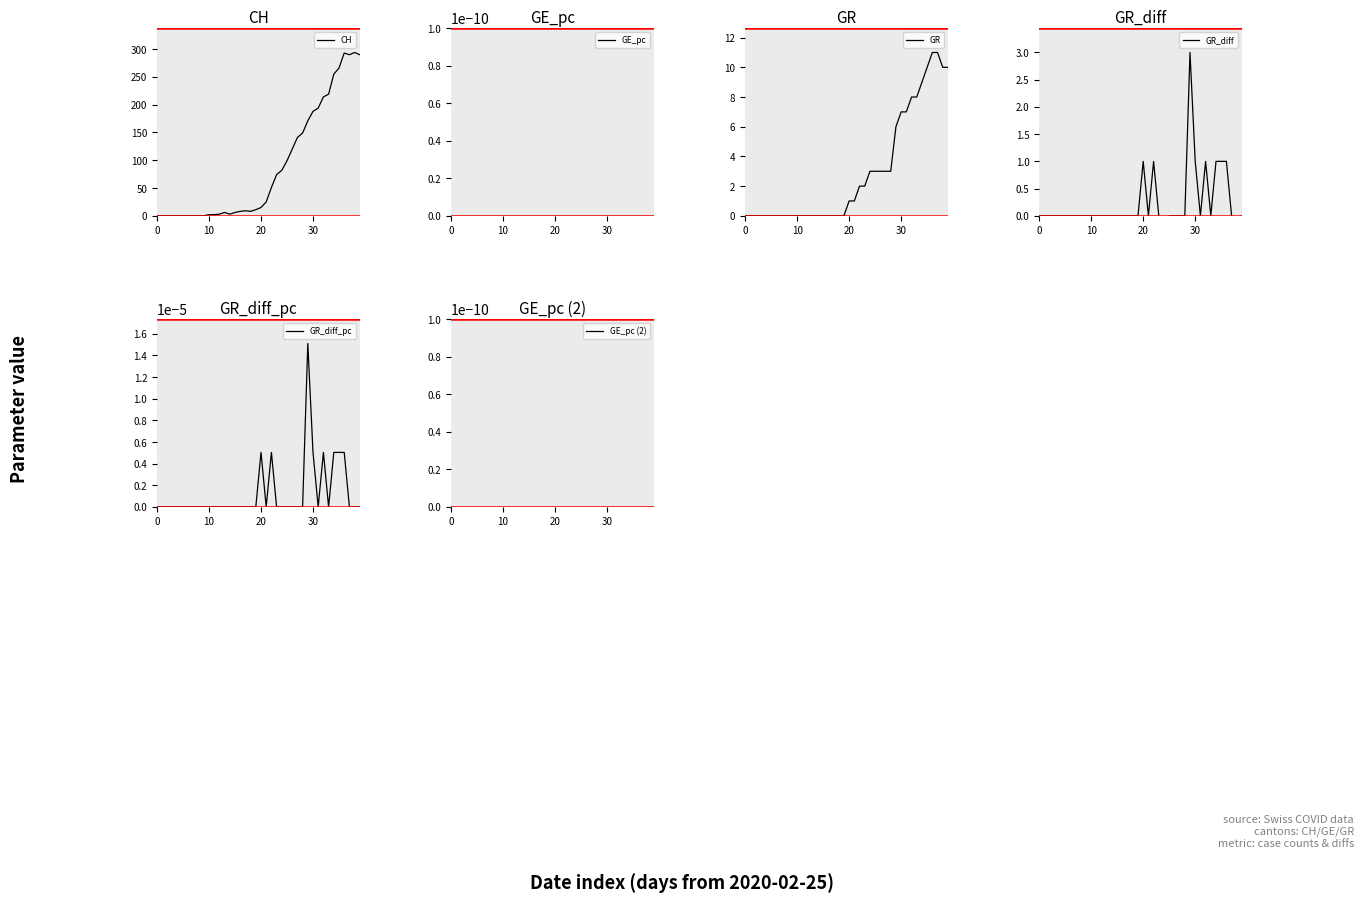

Between 0 and 37, which series saw the biggest shift?

CH